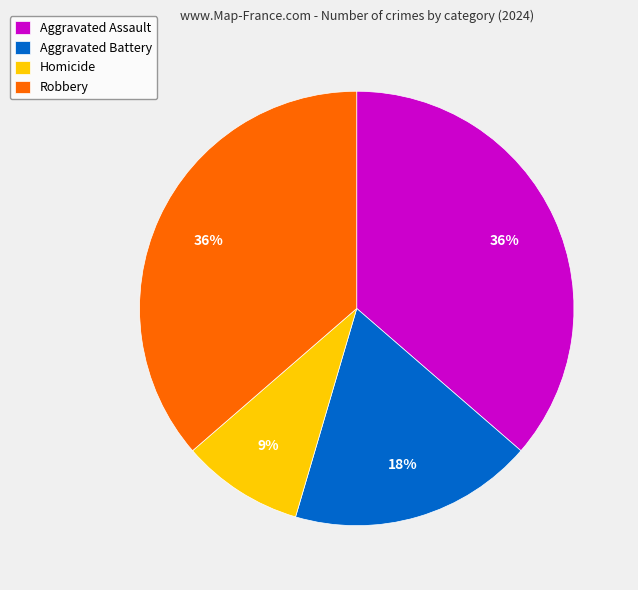

Which category has the smallest portion of the pie?

Homicide